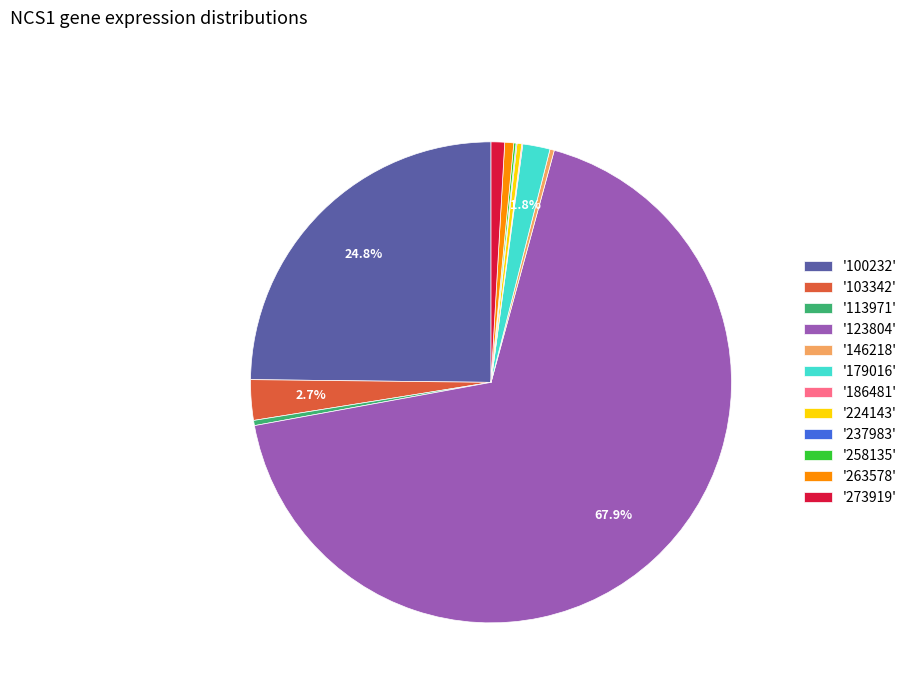

Which has a higher value, '103342' or '224143'?

'103342'